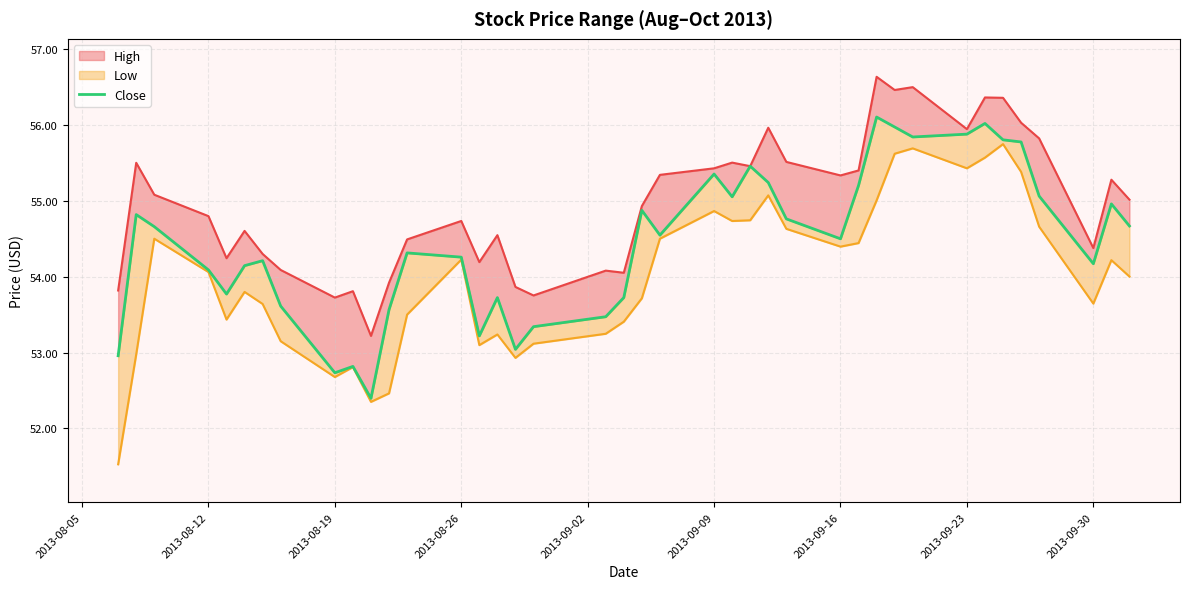

True or false: close and high_line cross at least once.

False